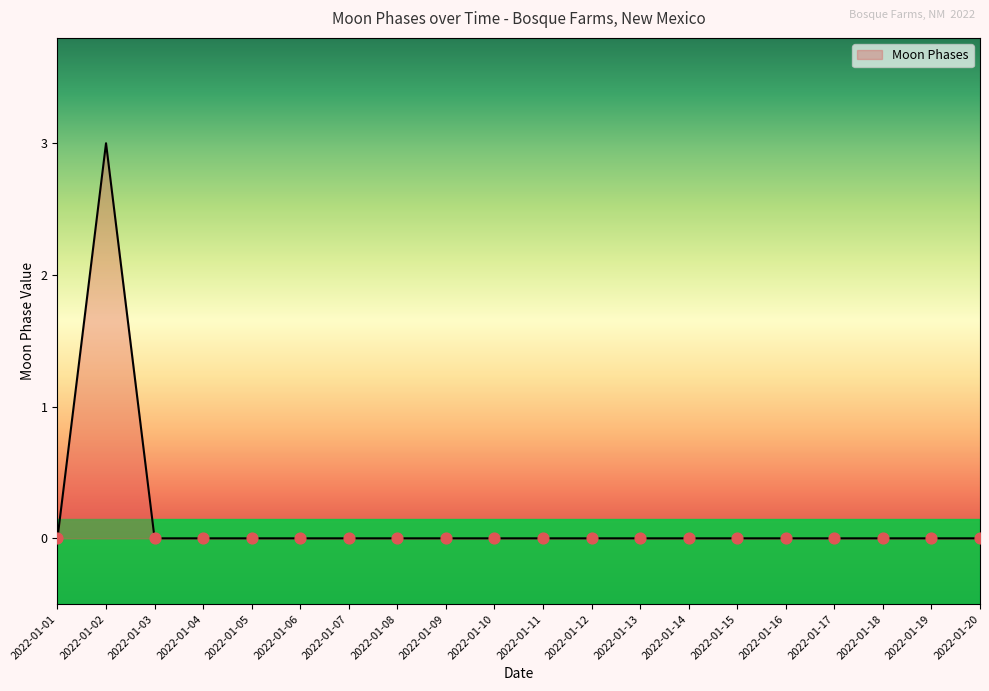

Between 2022-01-07 and 2022-01-05, which is larger?

2022-01-07